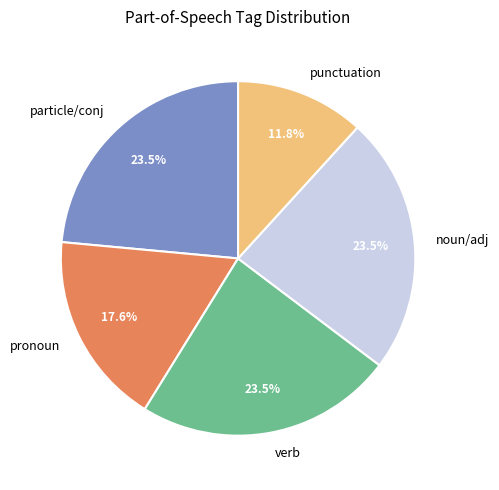

Is there a majority slice in this chart?

No